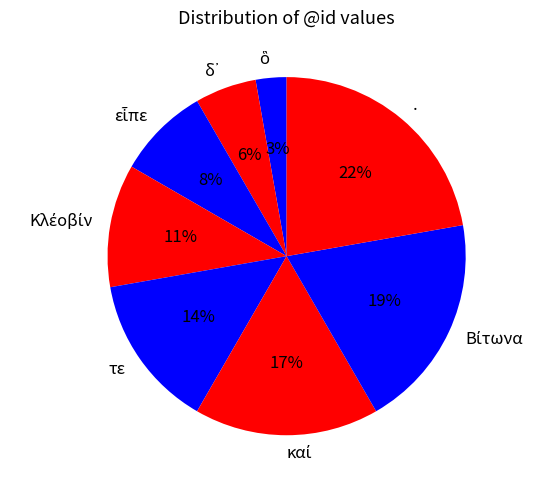

Count the number of slices in the pie.

8